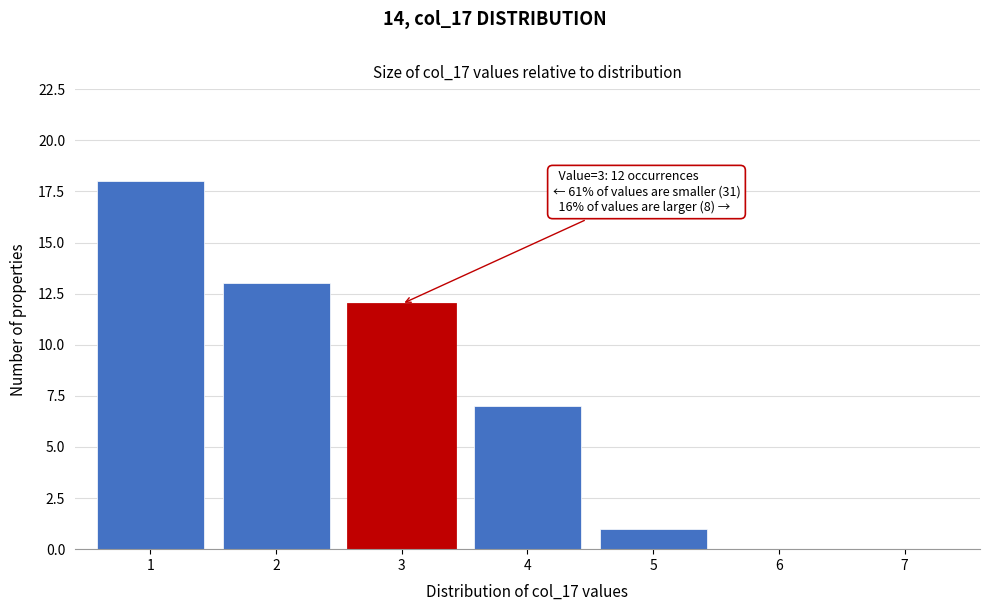

Over which range of the x-axis is the bar tallest?

0.5 to 1.5